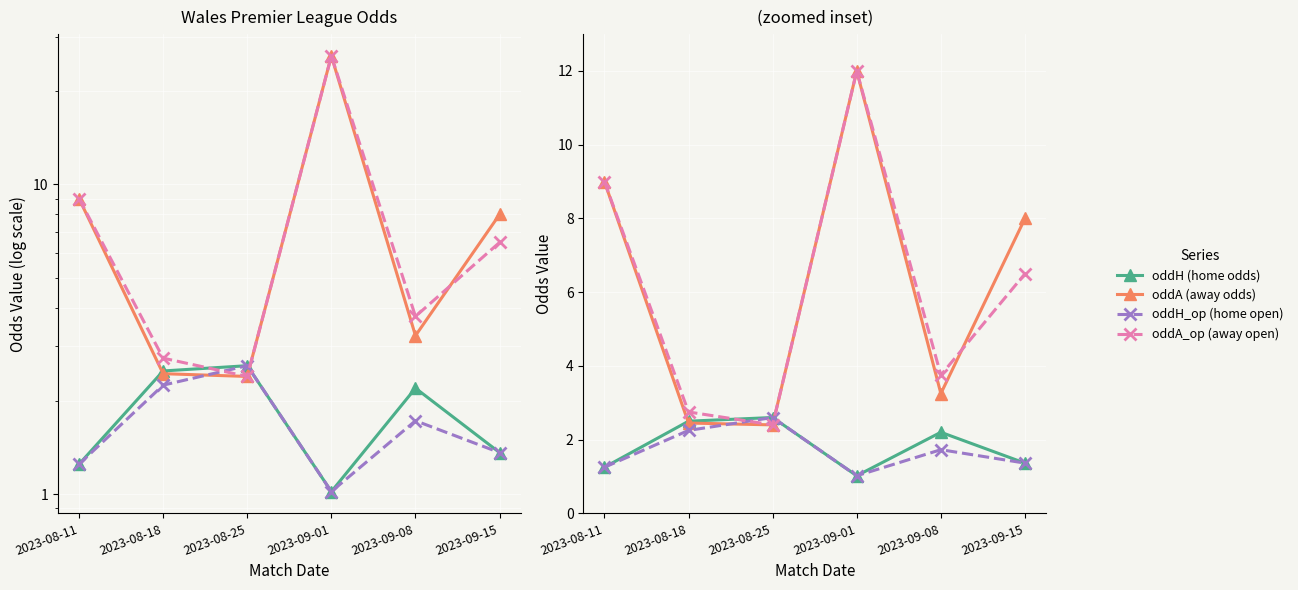

Reading left to right, extract all data points from this chart.

oddH (home odds): 2023-08-11=1.2	2023-08-18=2.5	2023-08-25=2.6	2023-09-01=1.0	2023-09-08=2.2	2023-09-15=1.4
oddA (away odds): 2023-08-11=9.0	2023-08-18=2.5	2023-08-25=2.4	2023-09-01=12.0	2023-09-08=3.2	2023-09-15=8.0
oddH_op (home open): 2023-08-11=1.2	2023-08-18=2.2	2023-08-25=2.6	2023-09-01=1.0	2023-09-08=1.7	2023-09-15=1.4
oddA_op (away open): 2023-08-11=9.0	2023-08-18=2.8	2023-08-25=2.4	2023-09-01=12.0	2023-09-08=3.8	2023-09-15=6.5